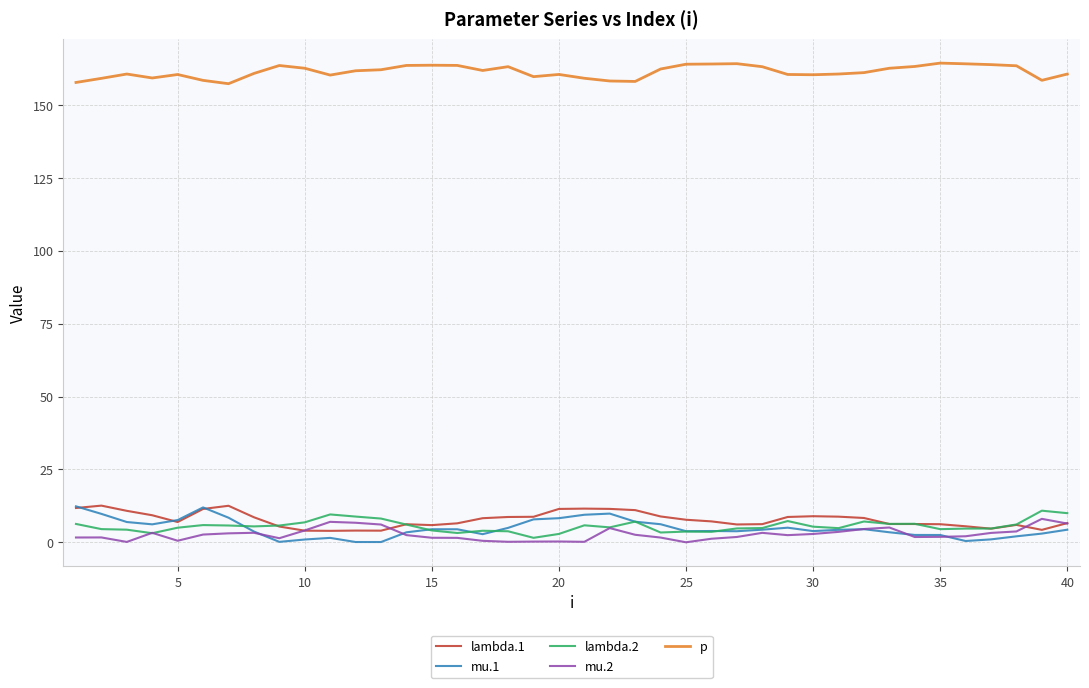

Which series has the largest total across all categories?

p